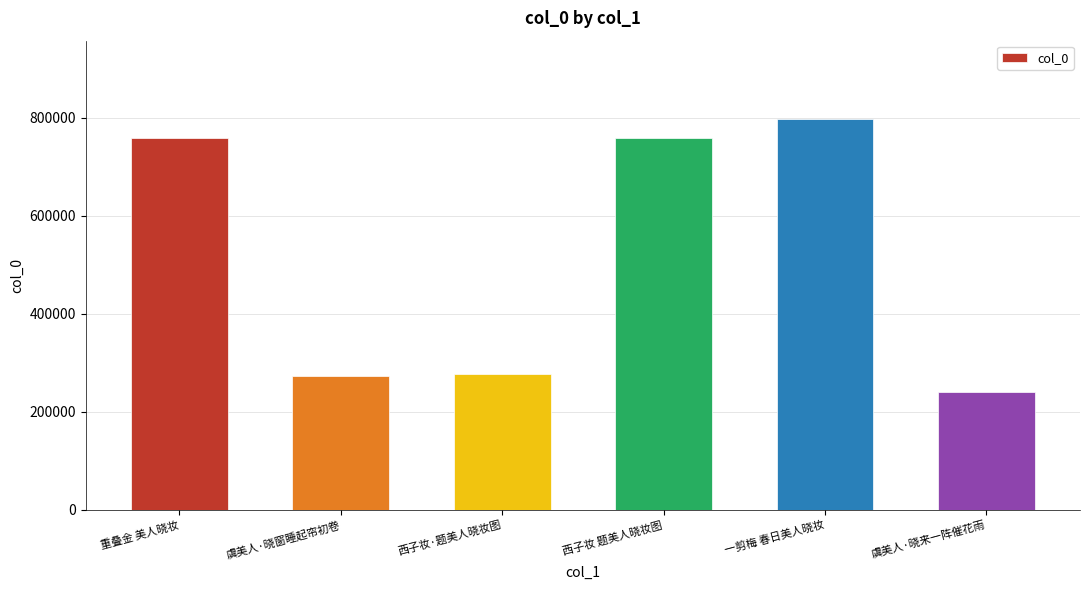

Does the chart contain any negative values?

No